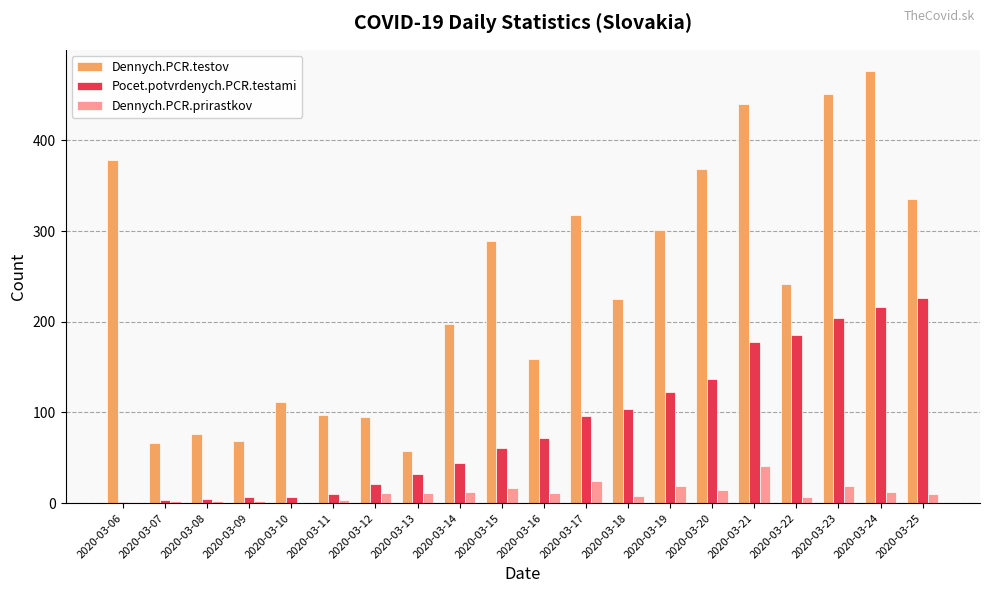

Between 2020-03-09 and 2020-03-16, which series saw the biggest shift?

Dennych.PCR.testov